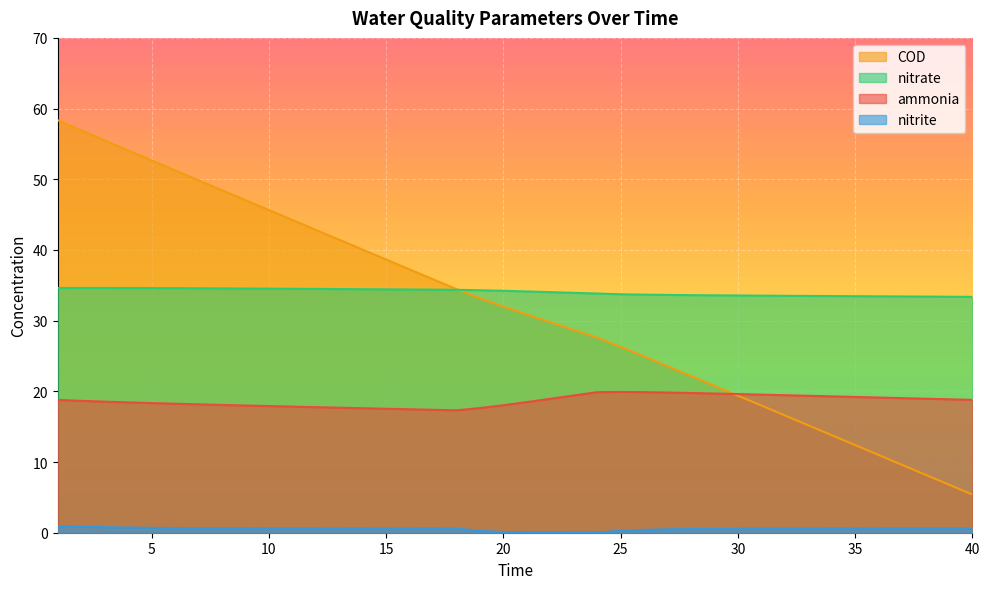

How many lines are shown in the chart?

4